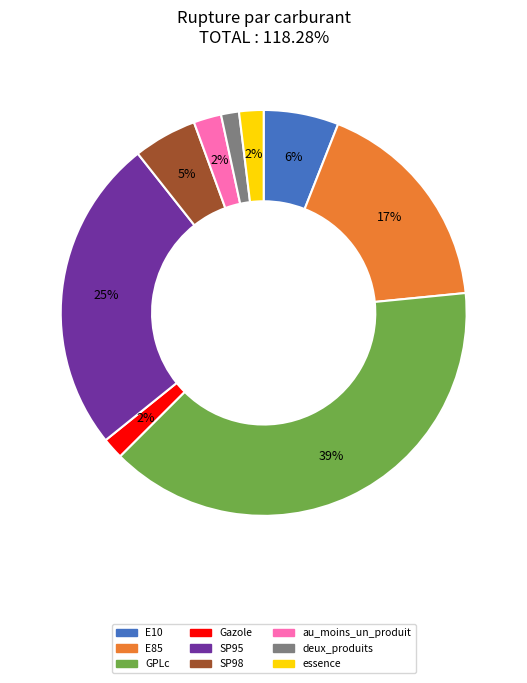

Which slice is the largest?

GPLc